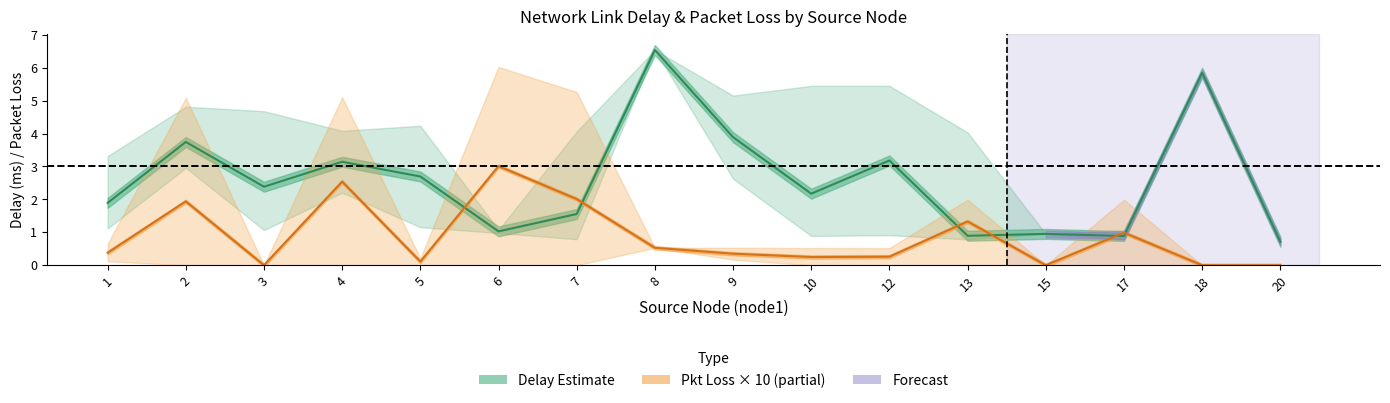

True or false: delay_lower and pkloss_lower intersect in this chart.

False